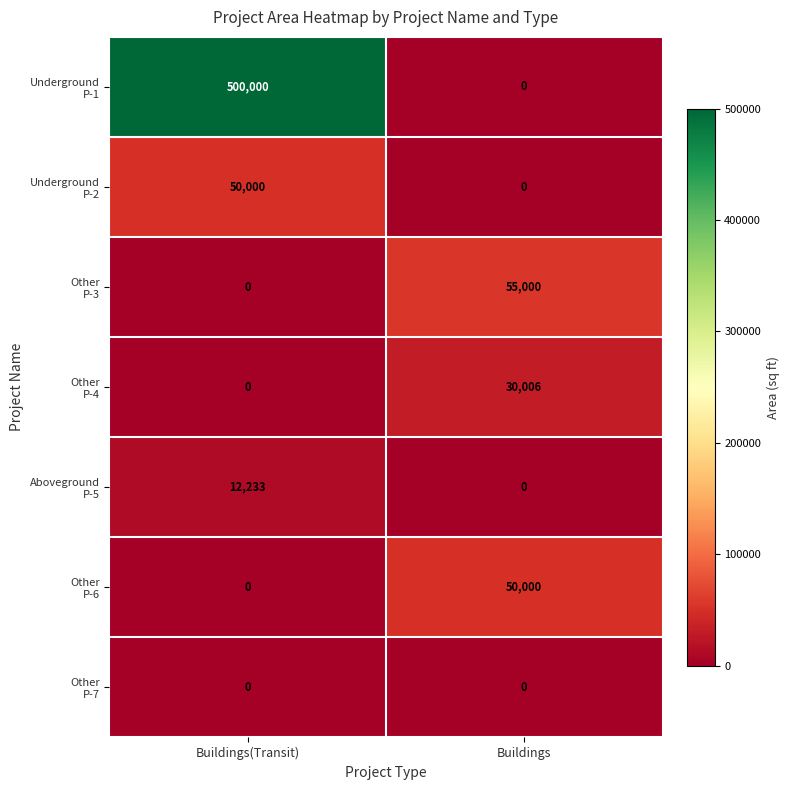

How many categories are shown in the chart?

2